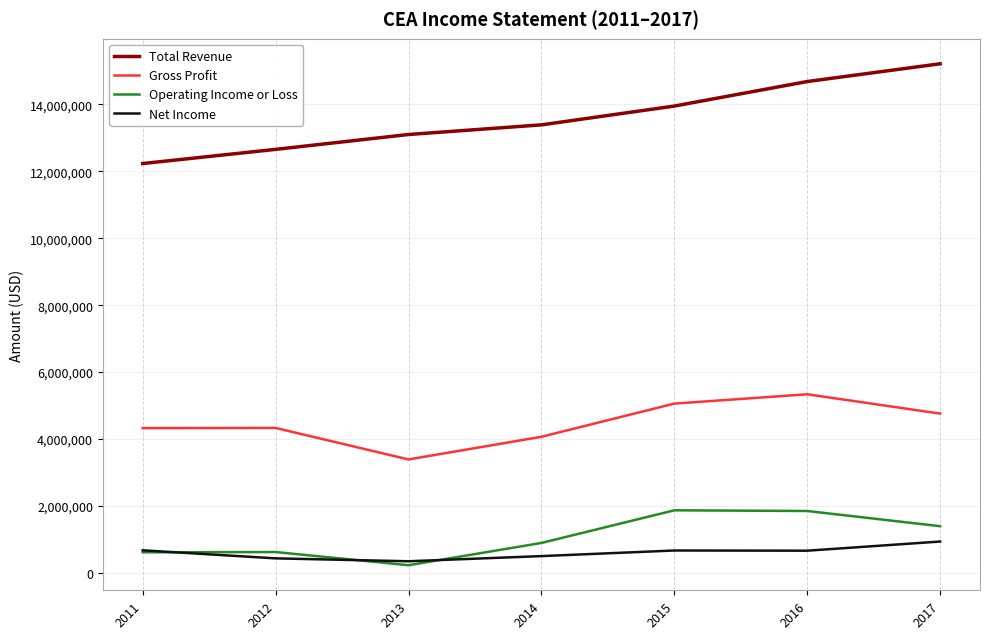

True or false: Total Revenue and Operating Income or Loss intersect in this chart.

False